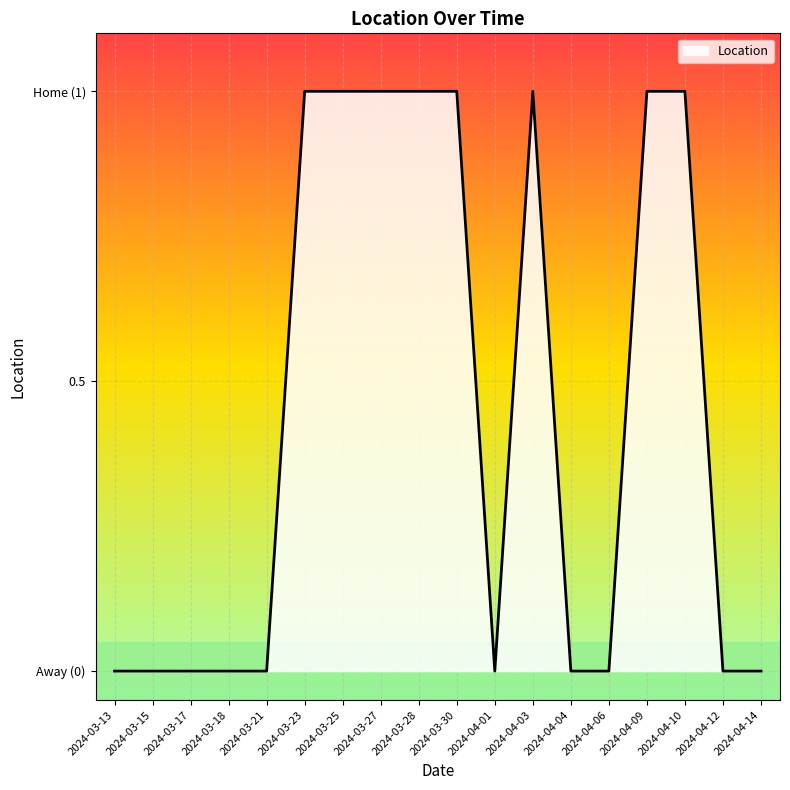

How many points are higher than both their immediate neighbors (excluding endpoints)?

1